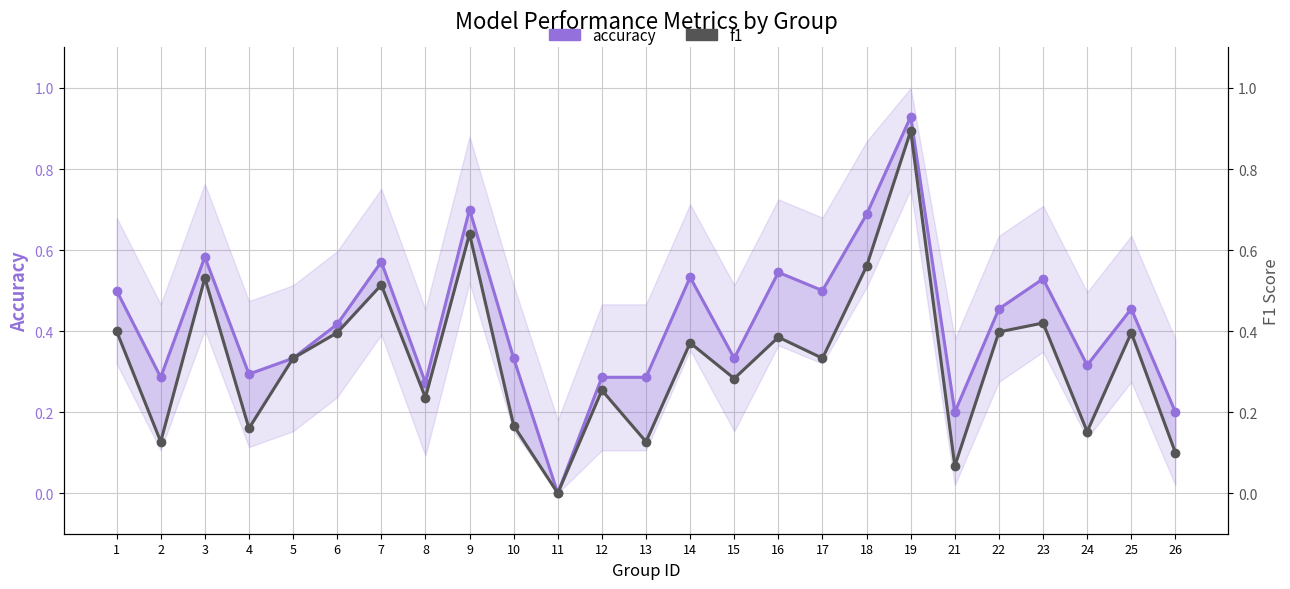

The value of accuracy at 16 is 0.5. True or false?

True